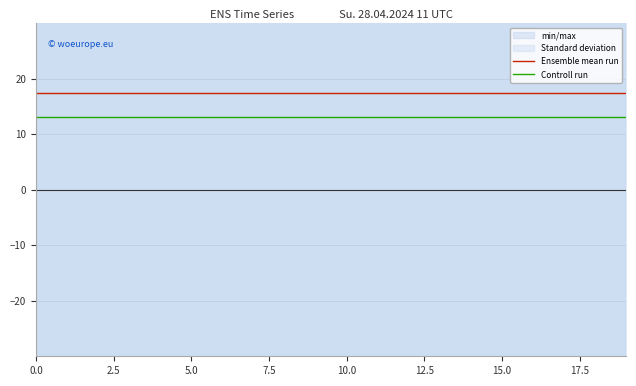

Does the chart display data point markers on the line(s)?

No